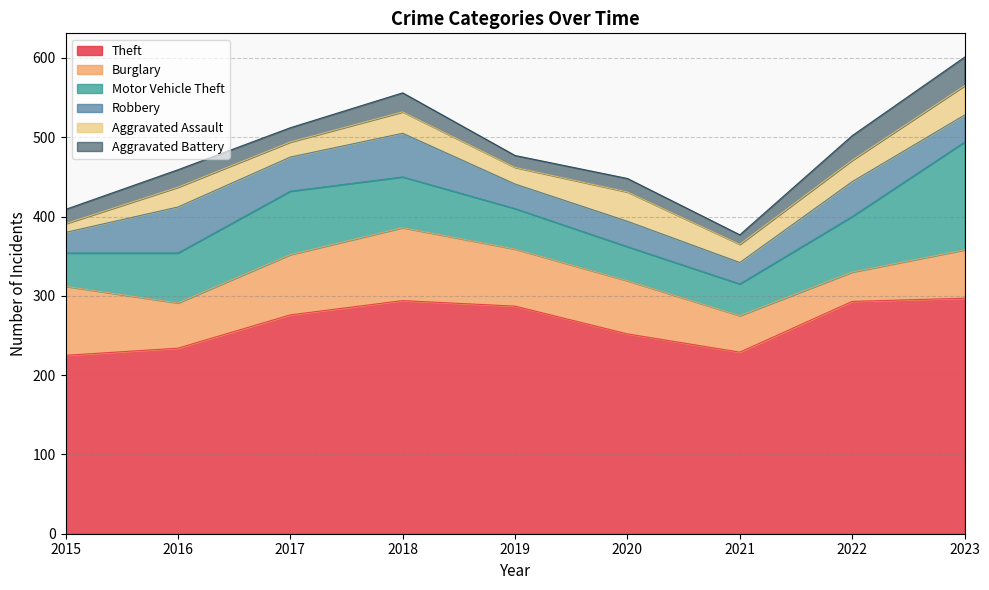

True or false: Burglary has more than 0 points higher than both neighbors.

True